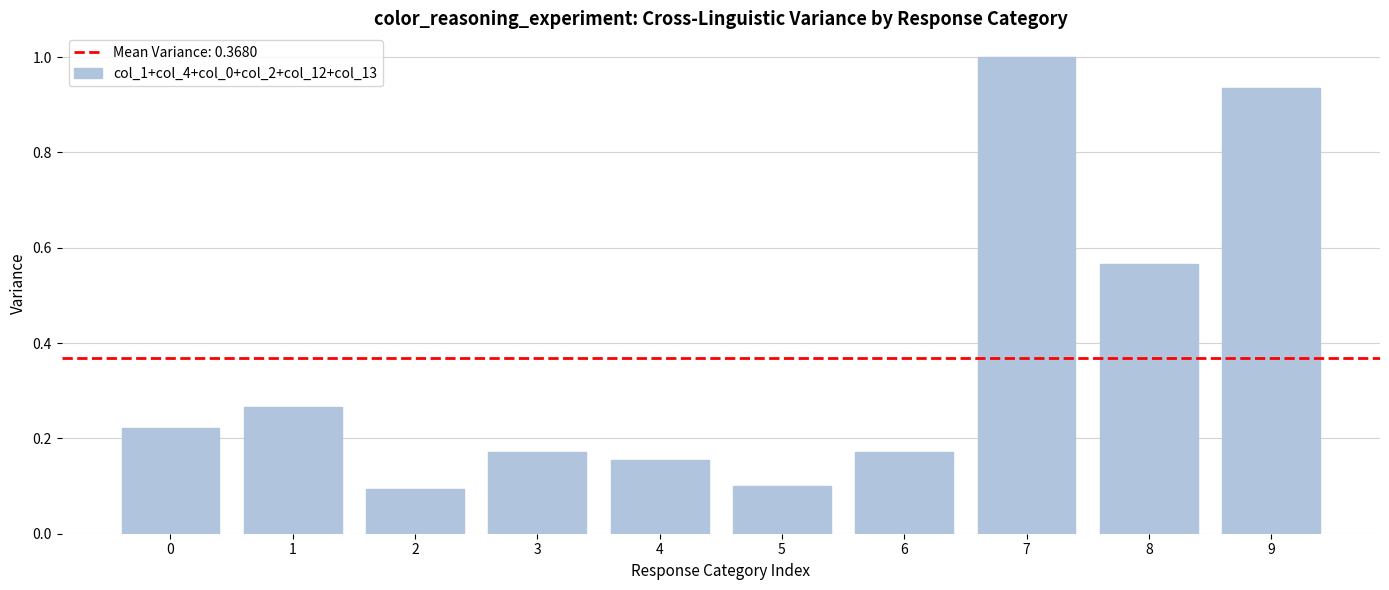

Which has a higher value, 9 or 4?

9